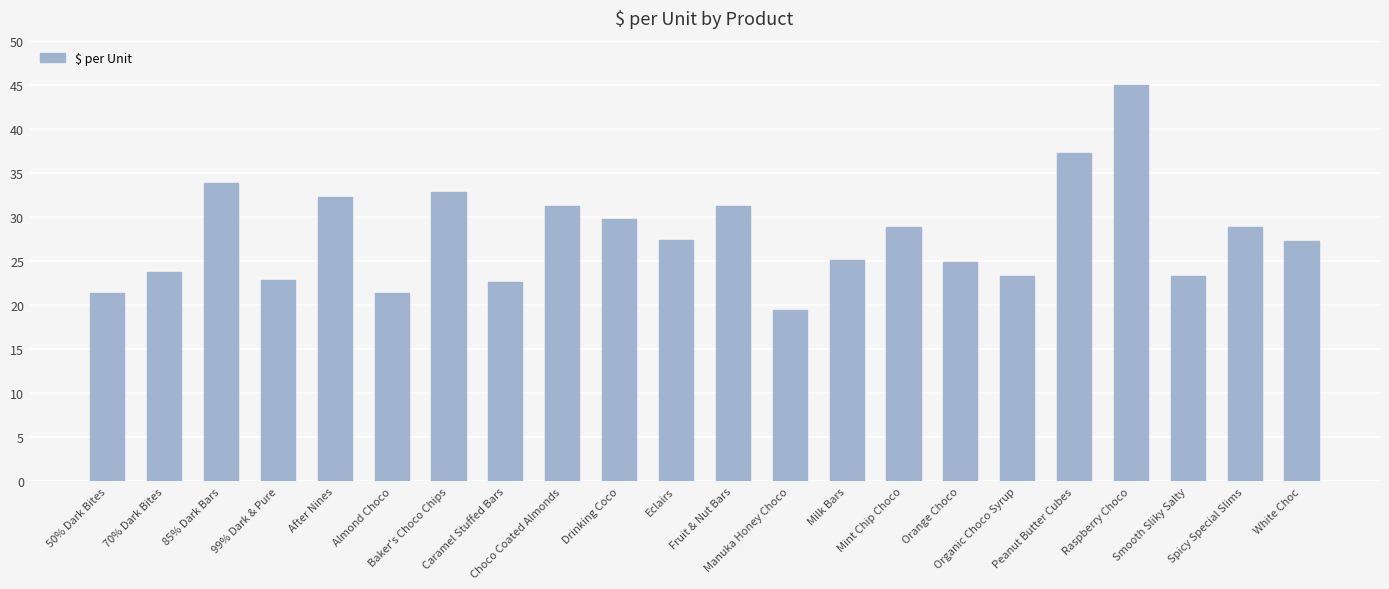

How many values are below 27?

10